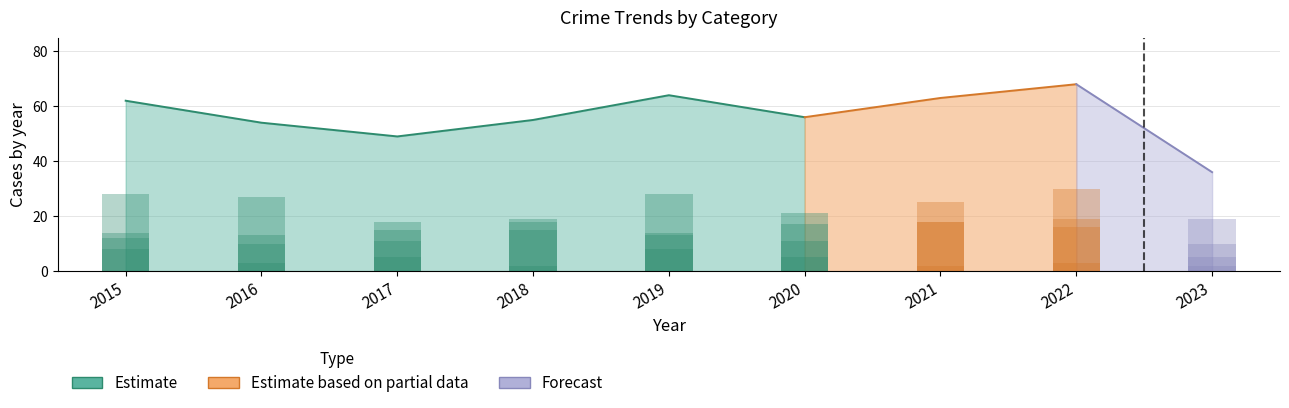

Reading right to left, transcribe all the data shown in this chart.

Aggravated Assault: 2023=19	2022=30	2021=25	2020=17	2019=28	2018=19	2017=15	2016=13	2015=14
Aggravated Battery: 2023=10	2022=16	2021=18	2020=11	2019=14	2018=15	2017=11	2016=10	2015=12
Criminal Sexual Assault: 2023=2	2022=3	2021=2	2020=5	2019=8	2018=2	2017=5	2016=3	2015=8
Robbery: 2023=5	2022=19	2021=18	2020=21	2019=13	2018=18	2017=18	2016=27	2015=28
Total: 2023=36	2022=68	2021=63	2020=56	2019=64	2018=55	2017=49	2016=54	2015=62